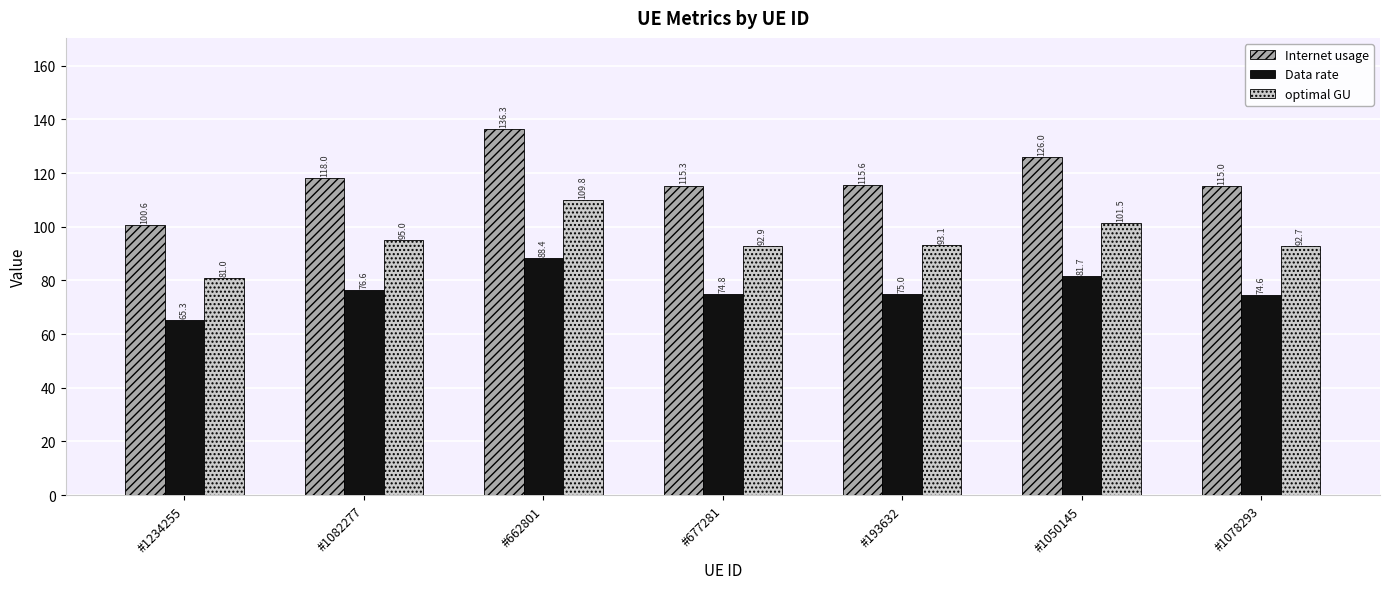

Count the number of data series in this chart.

3